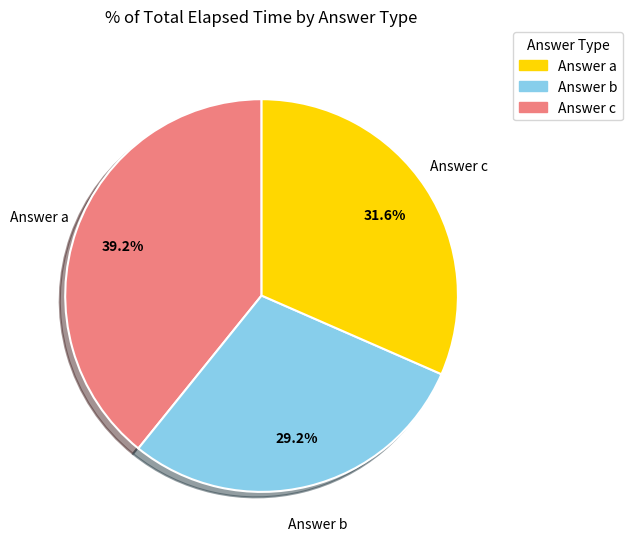

Is there a majority slice in this chart?

No